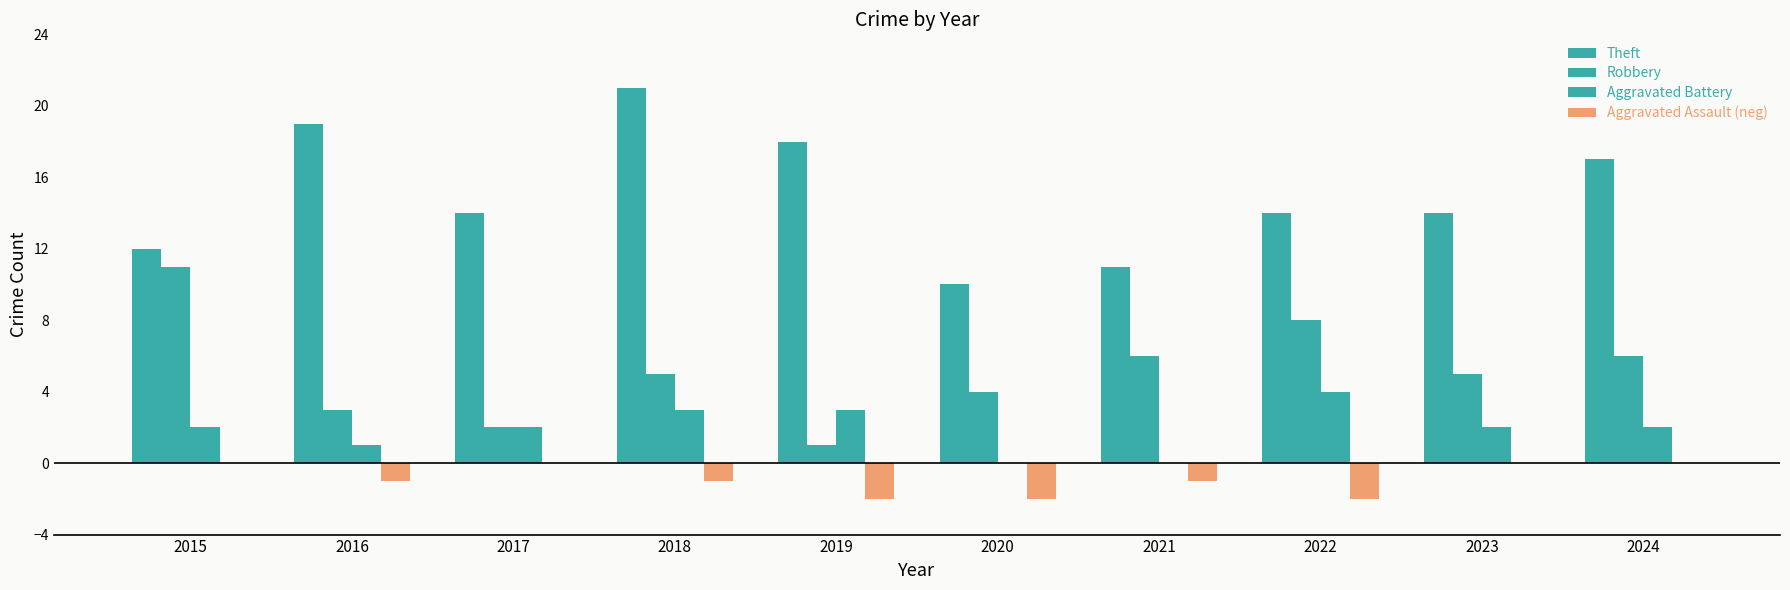

What are all the series names shown in the legend?

Theft, Robbery, Aggravated Battery, Aggravated Assault (neg)